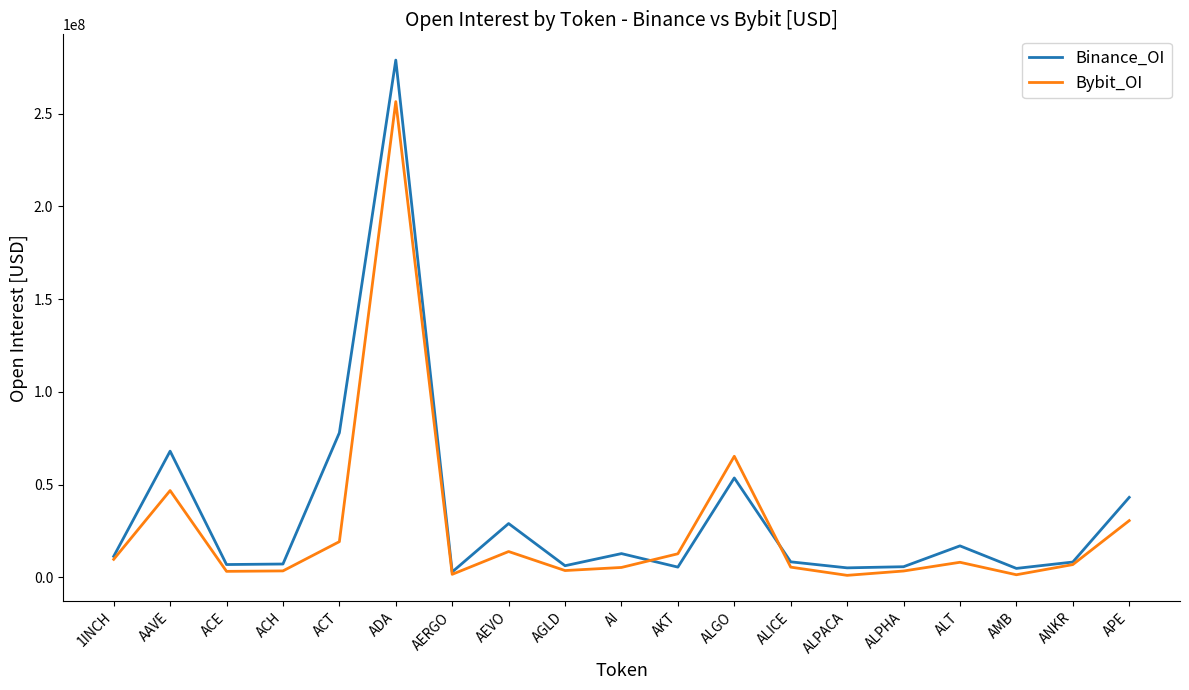

Where does the Bybit_OI series first go above 6902643?

1INCH